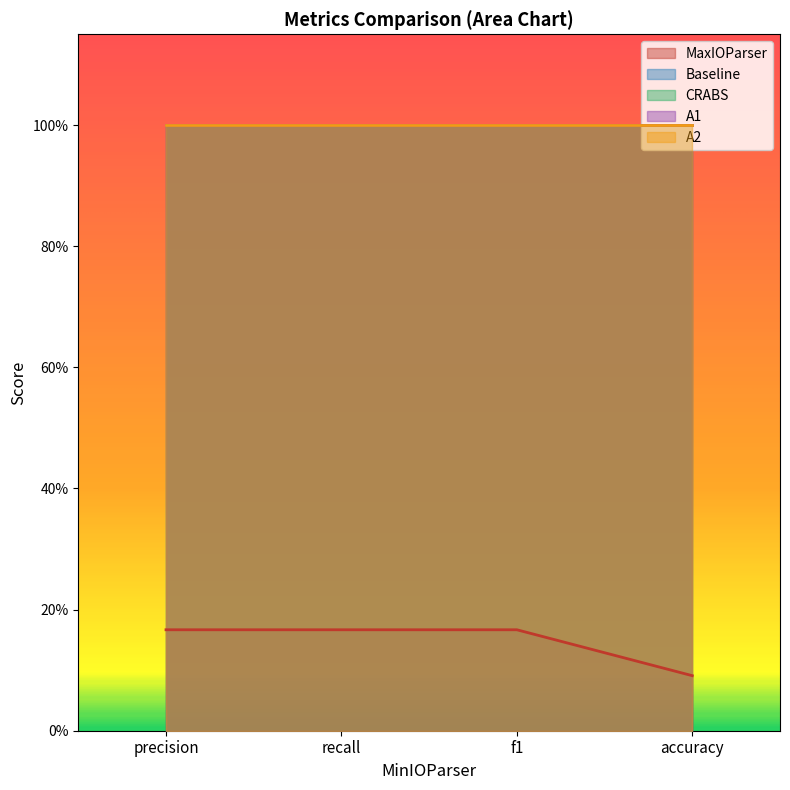

Is it true that MaxIOParser equals 0.2 at accuracy?

False